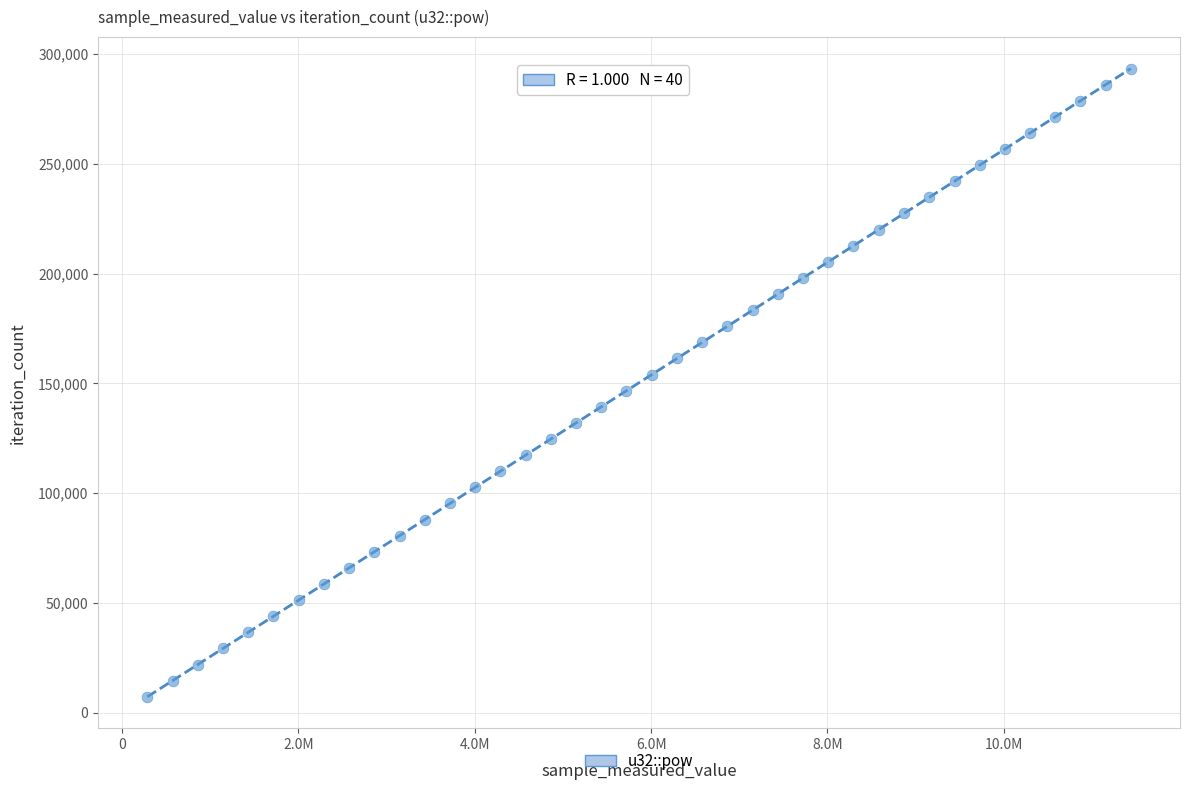

What is the range of Y values (max minus min)?

285987